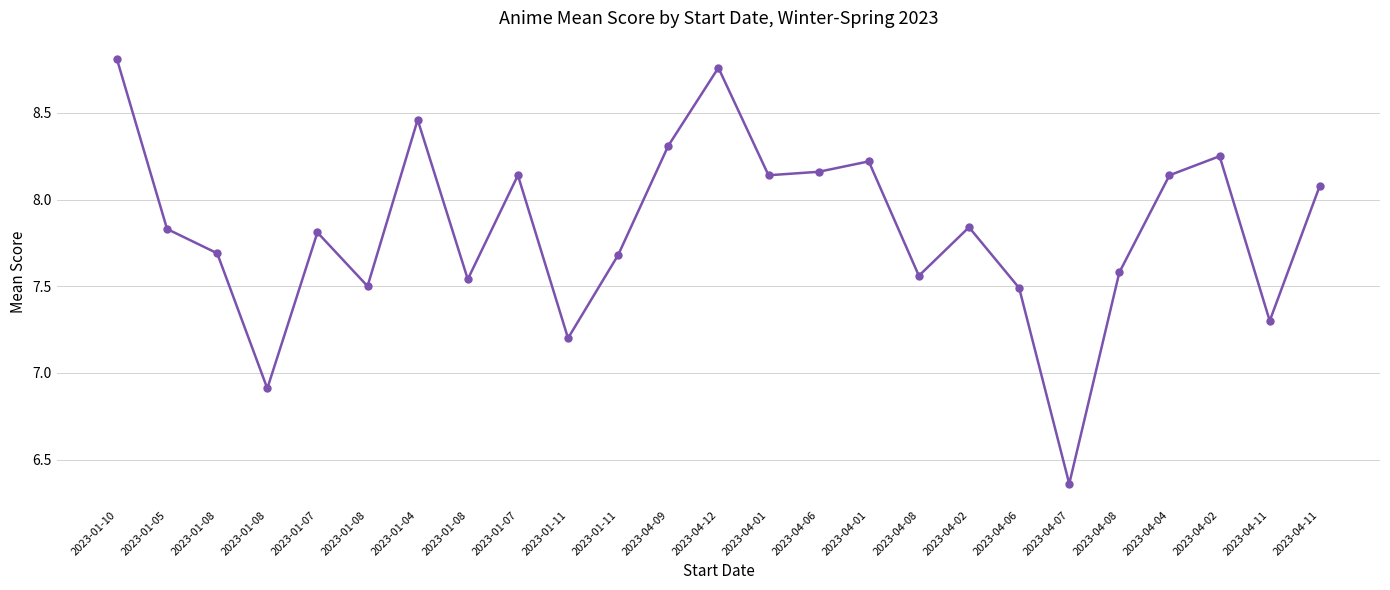

Reading left to right, extract all data points from this chart.

8.8	7.8	7.7	6.9	7.8	7.5	8.5	7.5	8.1	7.2	7.7	8.3	8.8	8.1	8.2	8.2	7.6	7.8	7.5	6.4	7.6	8.1	8.2	7.3	8.1